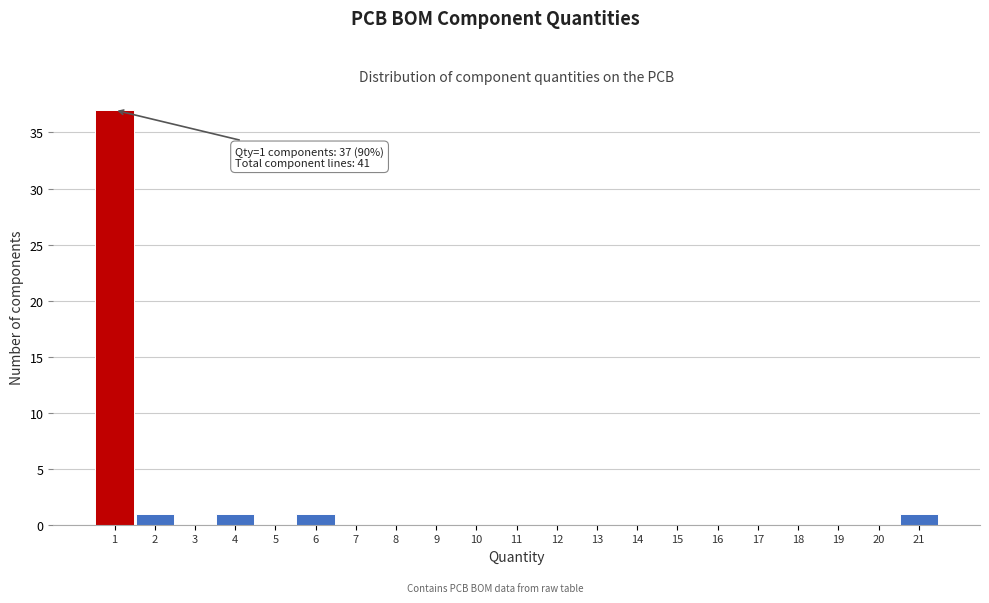

Over which range of the x-axis is the bar tallest?

0.5 to 1.5